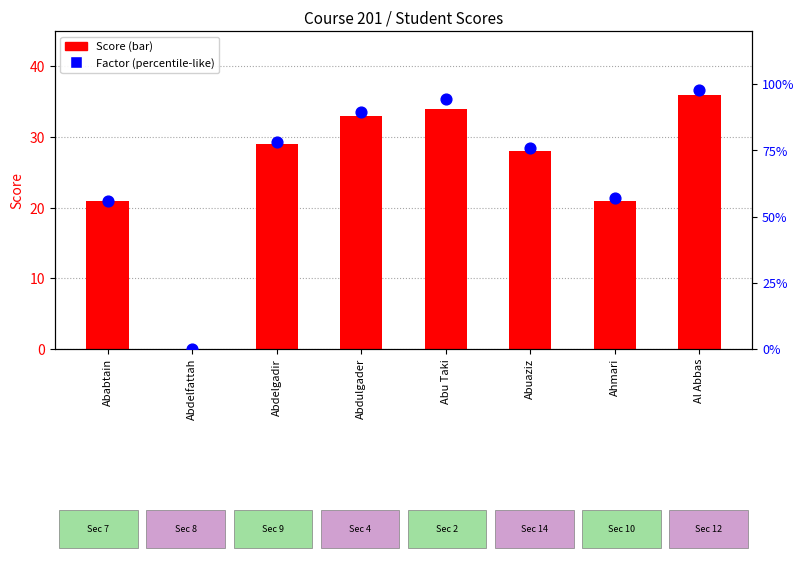

What are all the series names shown in the legend?

Score, Factor (percentile-like)